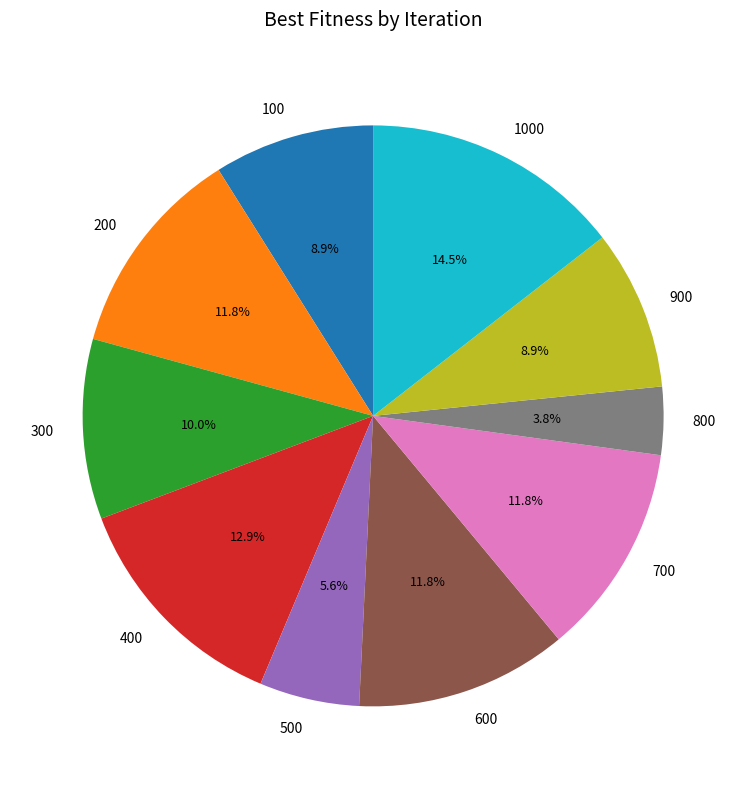

Do 200 and 1000 together represent more than half of the pie?

No